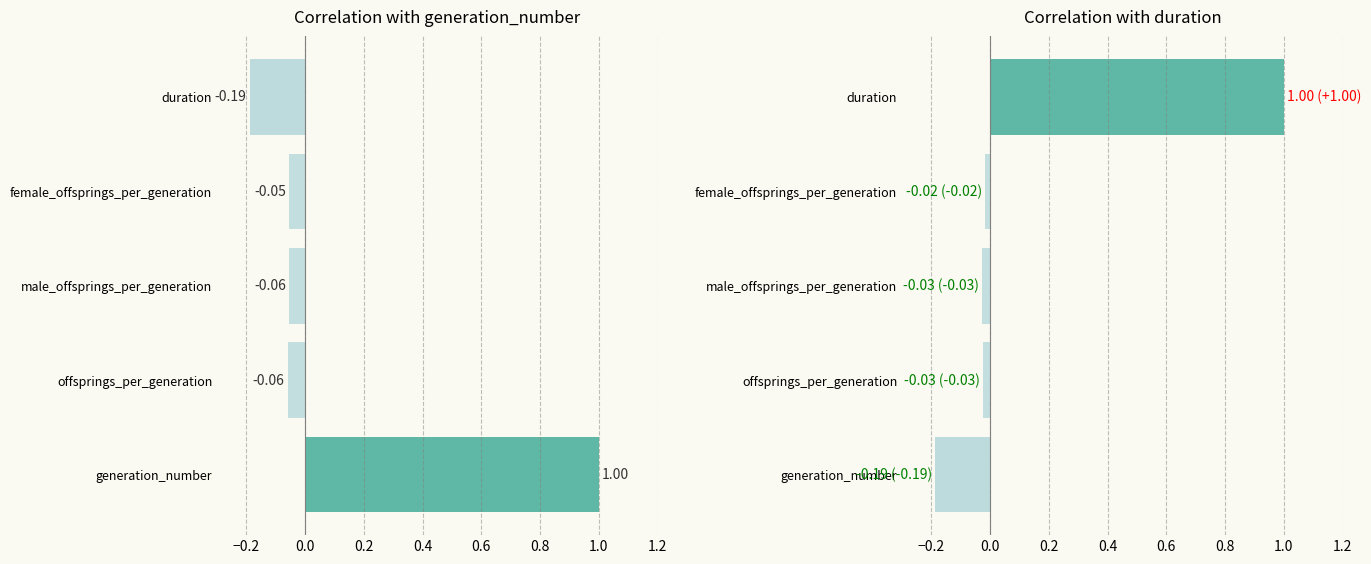

What is the maximum value for duration?

1.0